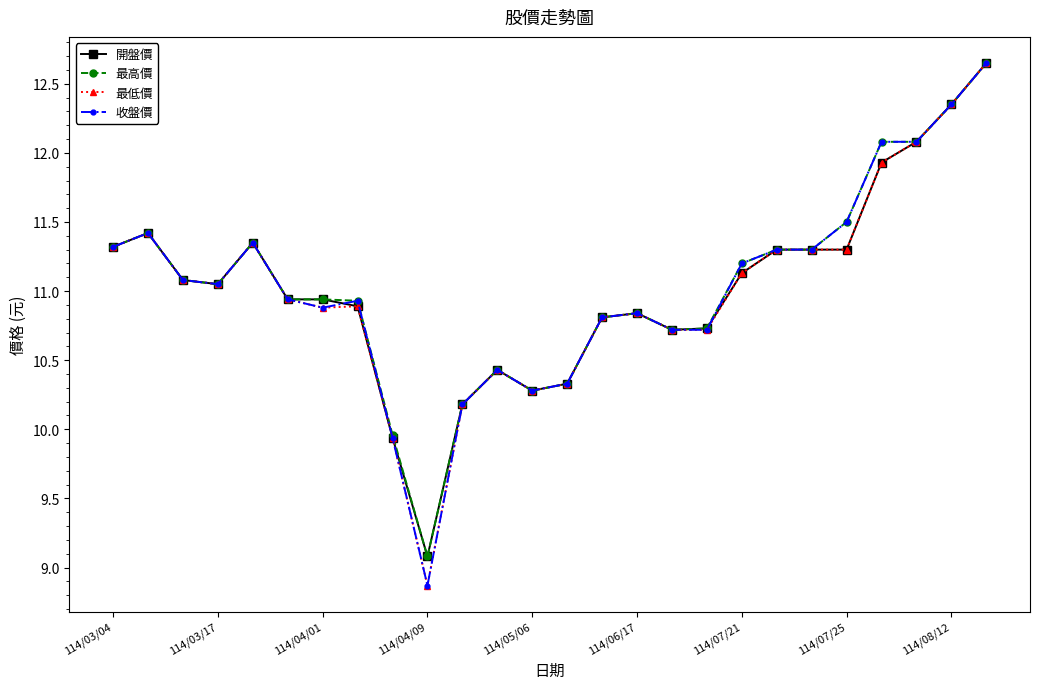

What is the difference between the second highest and minimum values in the 開盤價 series?

3.3